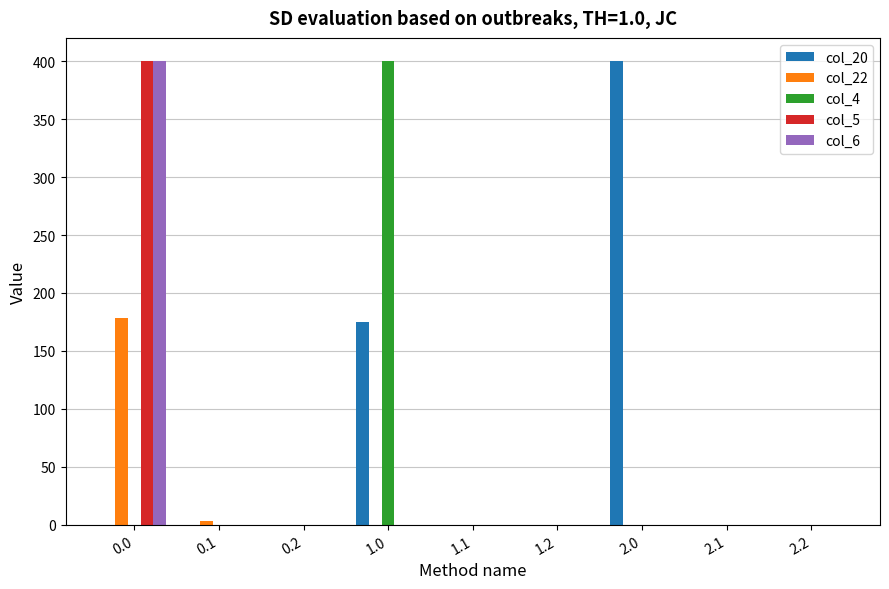

Is it true that col_5 equals 400.0 at 0.0?

True